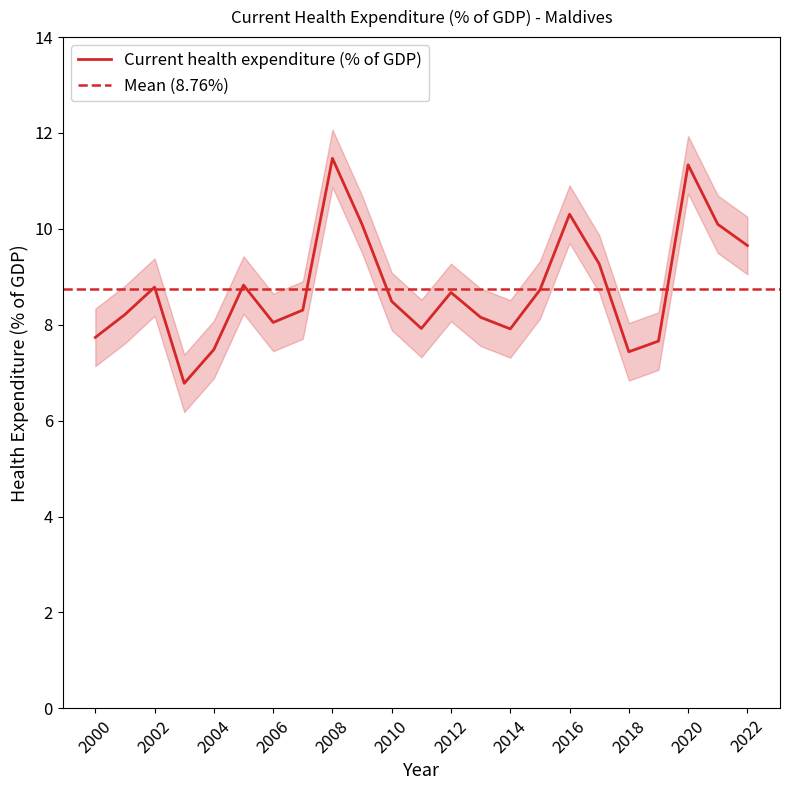

List the labels in order of value, smallest first.

2003, 2018, 2004, 2019, 2000, 2014, 2011, 2006, 2013, 2001, 2007, 2010, 2012, 2015, 2002, 2005, 2017, 2022, 2009, 2021, 2016, 2020, 2008